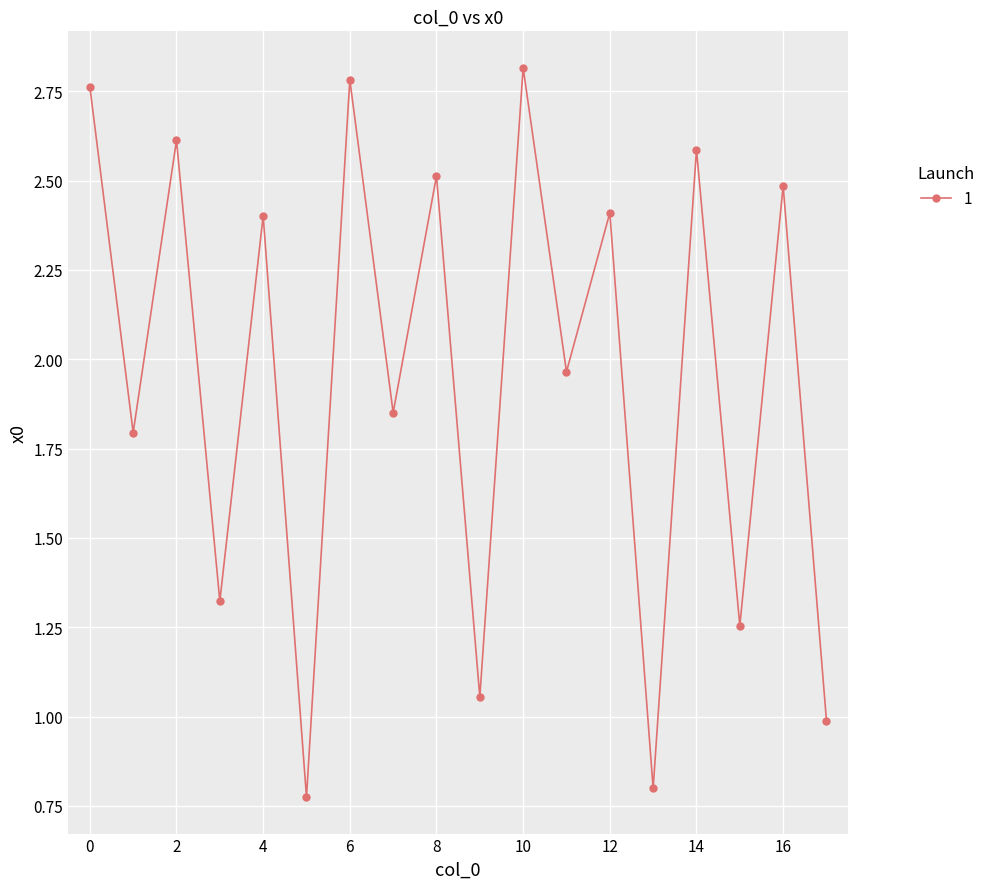

How many points are higher than both their immediate neighbors (excluding endpoints)?

8